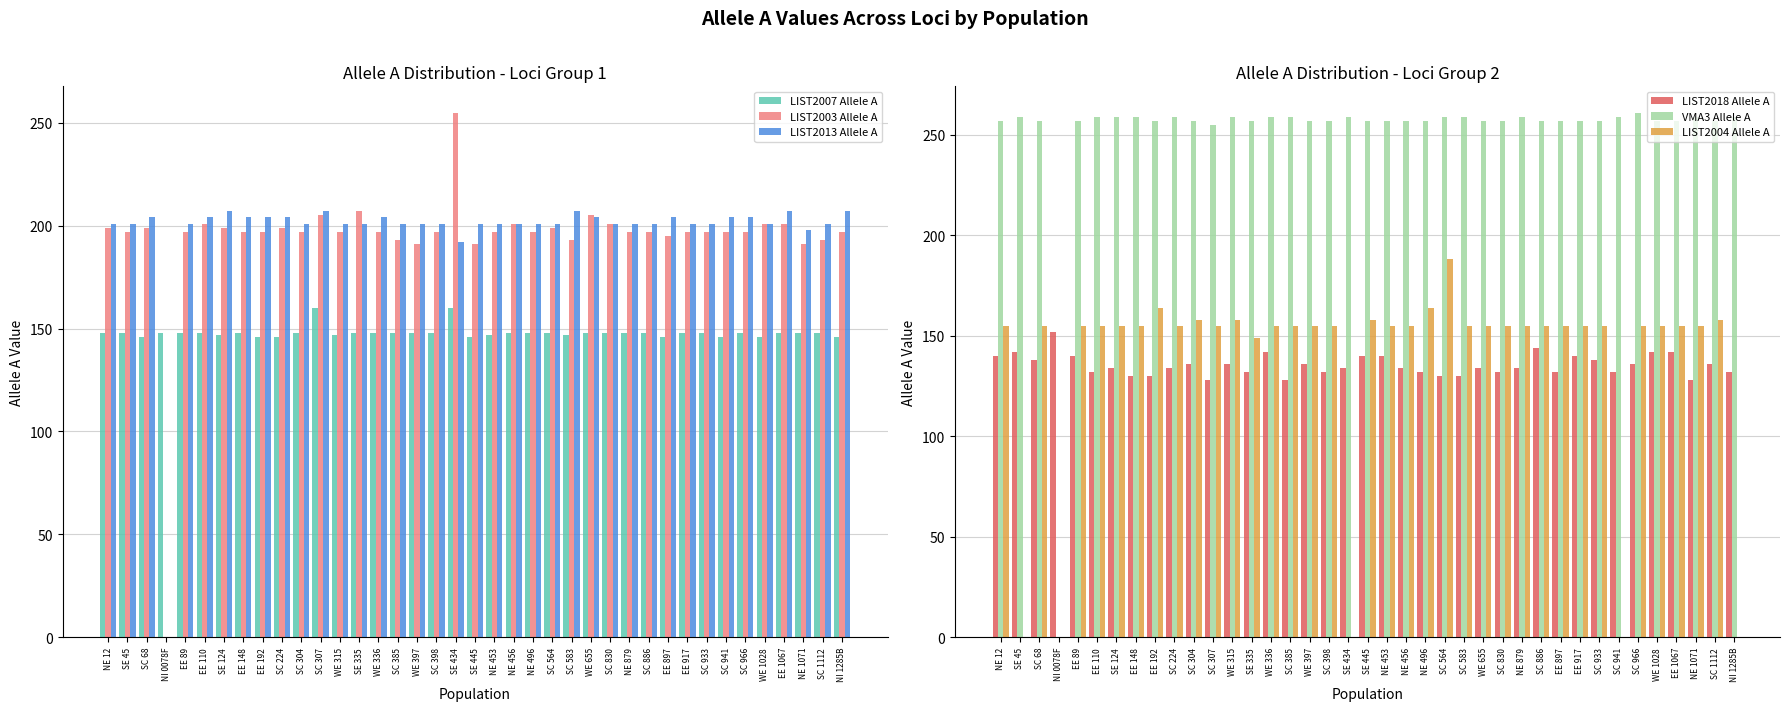

Reading left to right, list all the values displayed in this chart.

LIST2007 Allele A: NE 12=148	SE 45=148	SC 68=146	NI 0078F=148	EE 89=148	EE 110=148	SE 124=147	EE 148=148	EE 192=146	SC 224=146	SC 304=148	SC 307=160	WE 315=147	SE 335=148	WE 336=148	SC 385=148	WE 397=148	SC 398=148	SE 434=160	SE 445=146	NE 453=147	NE 456=148	NE 496=148	SC 564=148	SC 583=147	WE 655=148	SC 830=148	NE 879=148	SC 886=148	EE 897=146	EE 917=148	SC 933=148	SC 941=146	SC 966=148	WE 1028=146	EE 1067=148	NE 1071=148	SC 1112=148	NI 1285B=146
LIST2003 Allele A: NE 12=199	SE 45=197	SC 68=199	NI 0078F=0	EE 89=197	EE 110=201	SE 124=199	EE 148=197	EE 192=197	SC 224=199	SC 304=197	SC 307=205	WE 315=197	SE 335=207	WE 336=197	SC 385=193	WE 397=191	SC 398=197	SE 434=255	SE 445=191	NE 453=197	NE 456=201	NE 496=197	SC 564=199	SC 583=193	WE 655=205	SC 830=201	NE 879=197	SC 886=197	EE 897=195	EE 917=197	SC 933=197	SC 941=197	SC 966=197	WE 1028=201	EE 1067=201	NE 1071=191	SC 1112=193	NI 1285B=197
LIST2013 Allele A: NE 12=201	SE 45=201	SC 68=204	NI 0078F=0	EE 89=201	EE 110=204	SE 124=207	EE 148=204	EE 192=204	SC 224=204	SC 304=201	SC 307=207	WE 315=201	SE 335=201	WE 336=204	SC 385=201	WE 397=201	SC 398=201	SE 434=192	SE 445=201	NE 453=201	NE 456=201	NE 496=201	SC 564=201	SC 583=207	WE 655=204	SC 830=201	NE 879=201	SC 886=201	EE 897=204	EE 917=201	SC 933=201	SC 941=204	SC 966=204	WE 1028=201	EE 1067=207	NE 1071=198	SC 1112=201	NI 1285B=207
LIST2018 Allele A: NE 12=140	SE 45=142	SC 68=138	NI 0078F=152	EE 89=140	EE 110=132	SE 124=134	EE 148=130	EE 192=130	SC 224=134	SC 304=136	SC 307=128	WE 315=136	SE 335=132	WE 336=142	SC 385=128	WE 397=136	SC 398=132	SE 434=134	SE 445=140	NE 453=140	NE 456=134	NE 496=132	SC 564=130	SC 583=130	WE 655=134	SC 830=132	NE 879=134	SC 886=144	EE 897=132	EE 917=140	SC 933=138	SC 941=132	SC 966=136	WE 1028=142	EE 1067=142	NE 1071=128	SC 1112=136	NI 1285B=132
VMA3 Allele A: NE 12=257	SE 45=259	SC 68=257	NI 0078F=0	EE 89=257	EE 110=259	SE 124=259	EE 148=259	EE 192=257	SC 224=259	SC 304=257	SC 307=255	WE 315=259	SE 335=257	WE 336=259	SC 385=259	WE 397=257	SC 398=257	SE 434=259	SE 445=257	NE 453=257	NE 456=257	NE 496=257	SC 564=259	SC 583=259	WE 655=257	SC 830=257	NE 879=259	SC 886=257	EE 897=257	EE 917=257	SC 933=257	SC 941=259	SC 966=261	WE 1028=257	EE 1067=257	NE 1071=259	SC 1112=257	NI 1285B=259
LIST2004 Allele A: NE 12=155	SE 45=0	SC 68=155	NI 0078F=0	EE 89=155	EE 110=155	SE 124=155	EE 148=155	EE 192=164	SC 224=155	SC 304=158	SC 307=155	WE 315=158	SE 335=149	WE 336=155	SC 385=155	WE 397=155	SC 398=155	SE 434=0	SE 445=158	NE 453=155	NE 456=155	NE 496=164	SC 564=188	SC 583=155	WE 655=155	SC 830=155	NE 879=155	SC 886=155	EE 897=155	EE 917=155	SC 933=155	SC 941=0	SC 966=155	WE 1028=155	EE 1067=155	NE 1071=155	SC 1112=158	NI 1285B=0